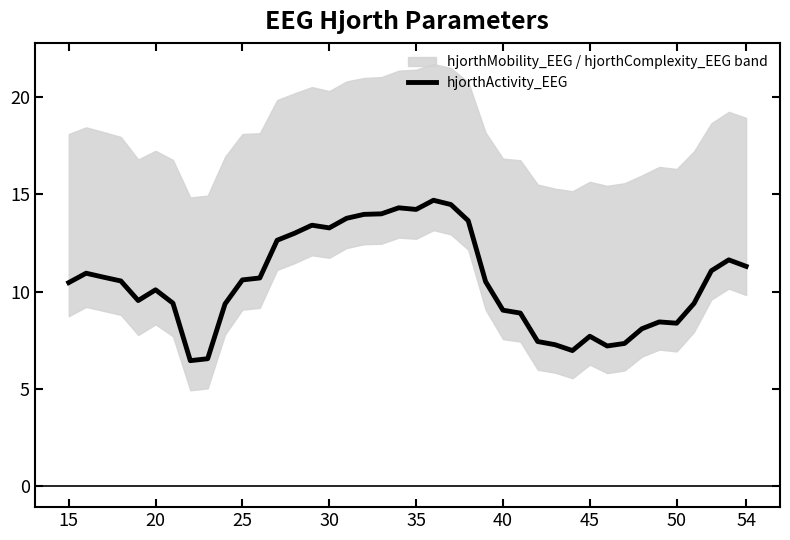

True or false: the data shows 6.6 at 35.

False